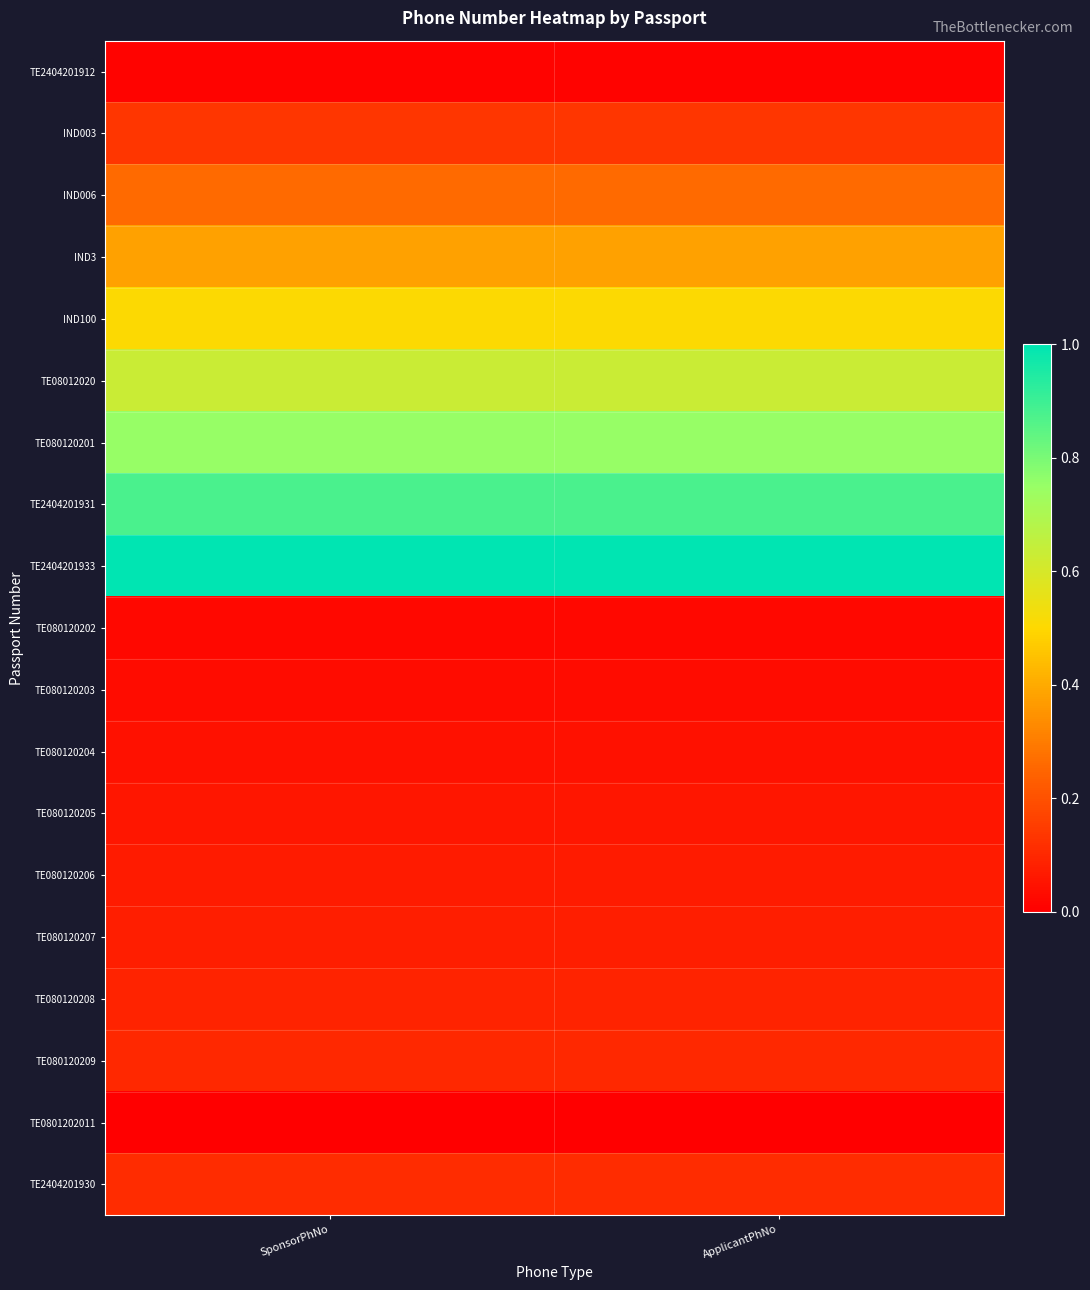

Count the number of data series in this chart.

19